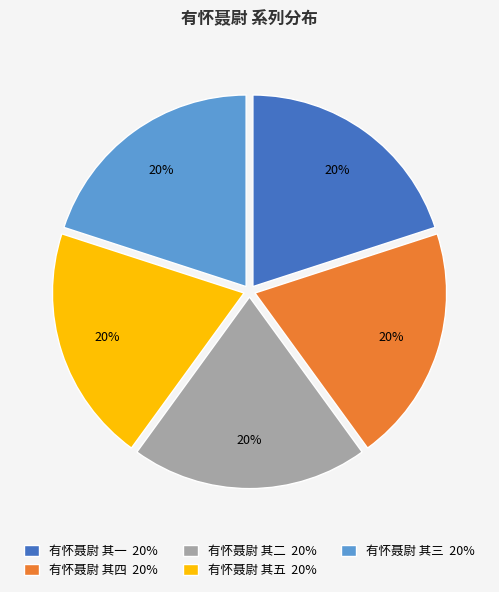

Do 有怀聂尉 其四 20% and 有怀聂尉 其五 20% together represent more than half of the pie?

No